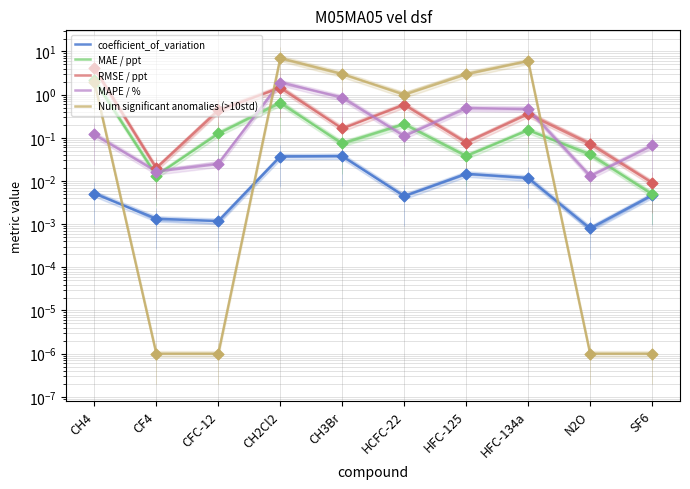

Which series contains the lowest Y value?

Num significant anomalies (>10std)